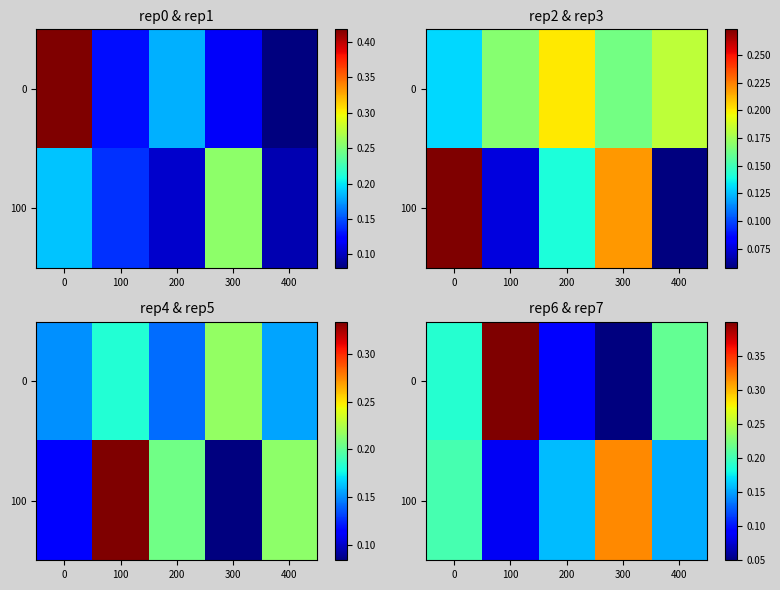

List the series in order of their overall mean, highest first.

0, 100